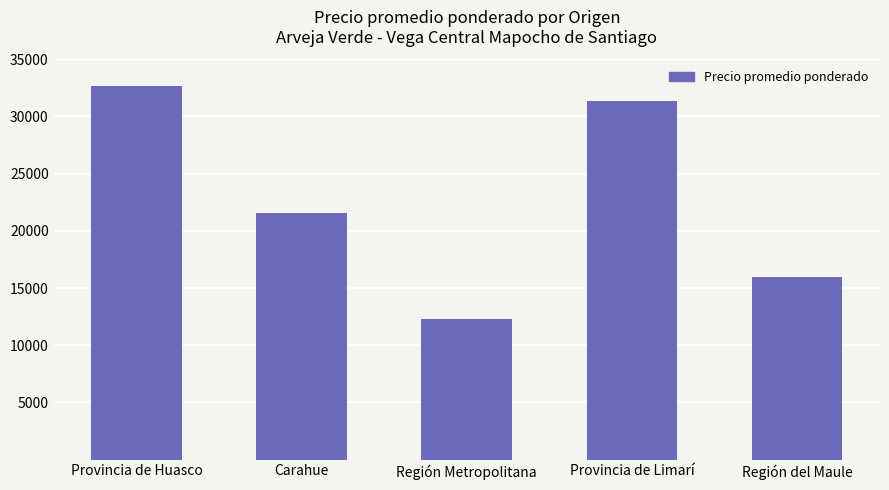

Where does the data first go above 21590?

Provincia de Huasco